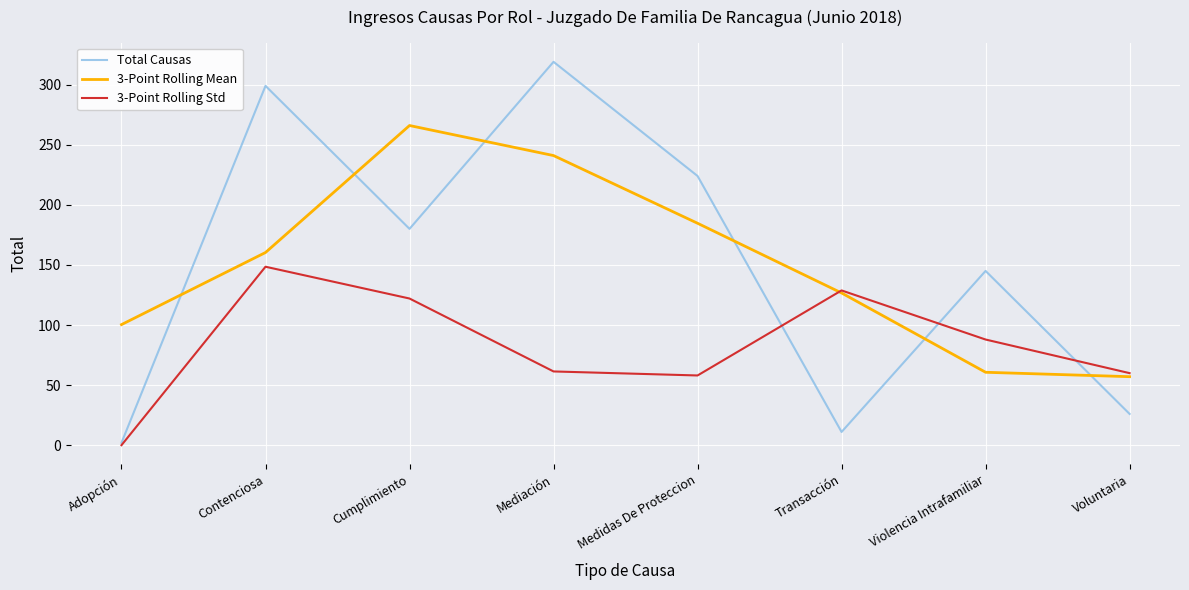

Is it true that 3-Point Rolling Mean equals 41.5 at Transacción?

False